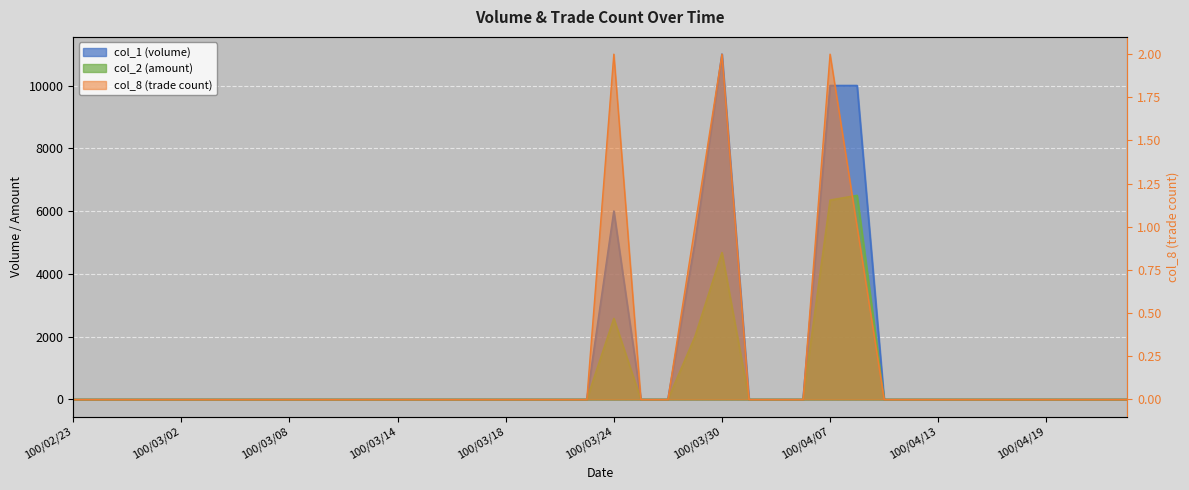

What is the greatest value displayed?

11000